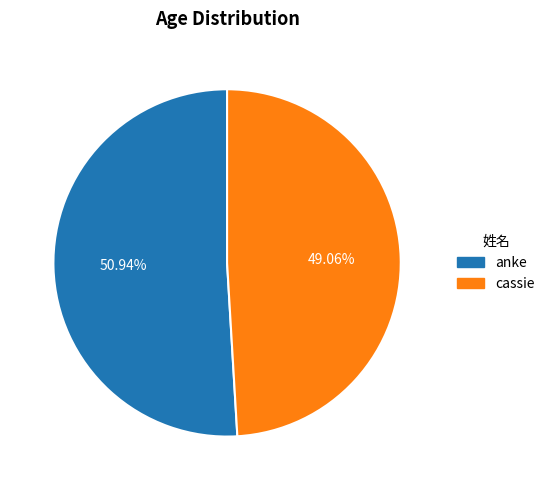

To the nearest percent, what is the difference between the largest and smallest slice percentages?

2%